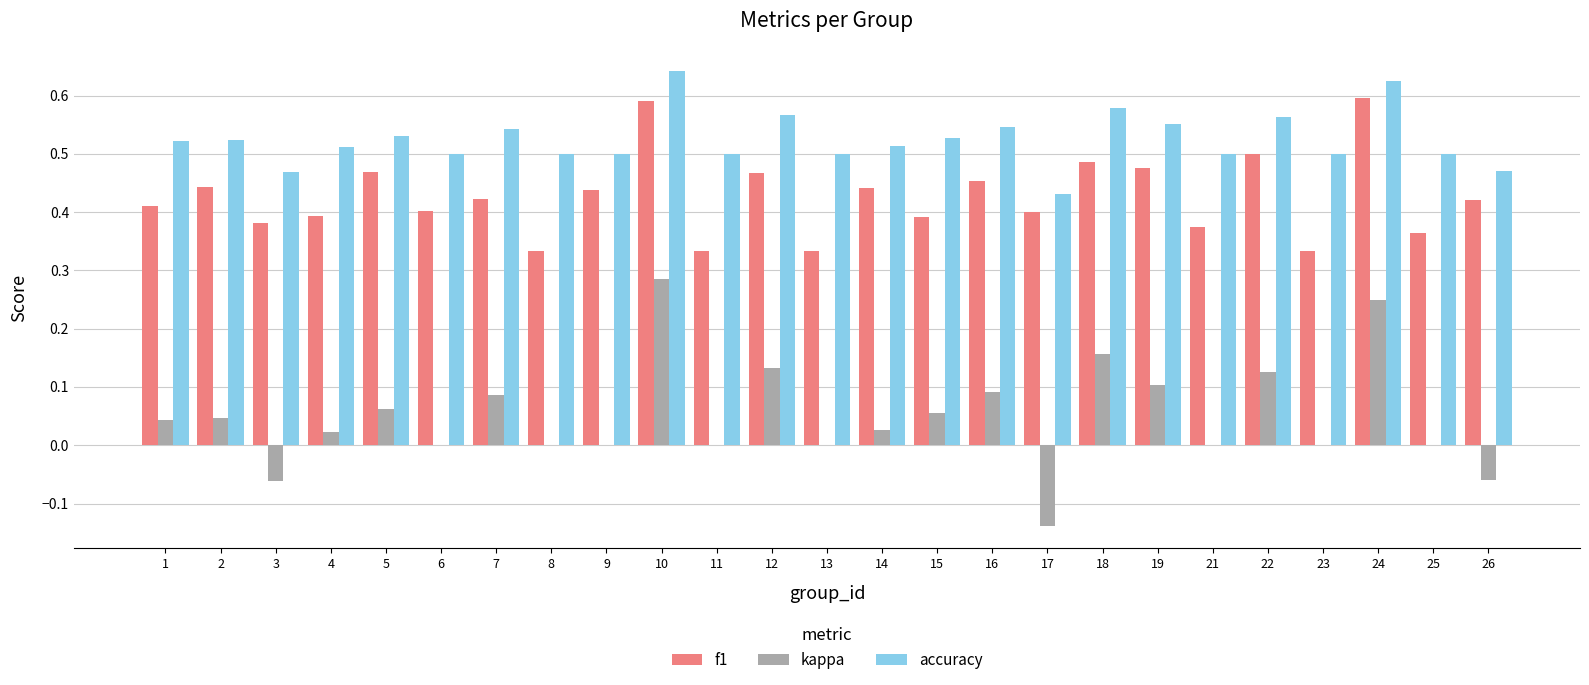

What is the sum of the f1 values at 15 and 18?

0.9